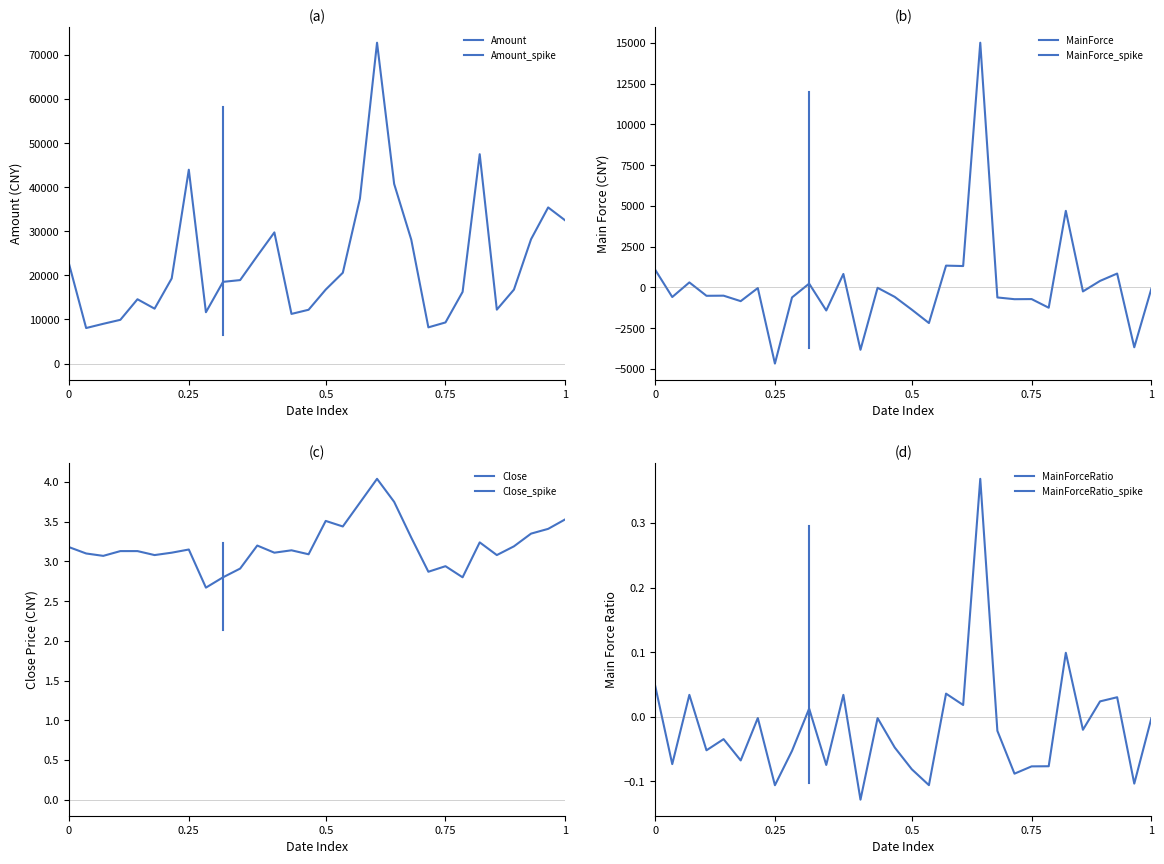

True or false: Amount has more than 0 interior local peaks.

True